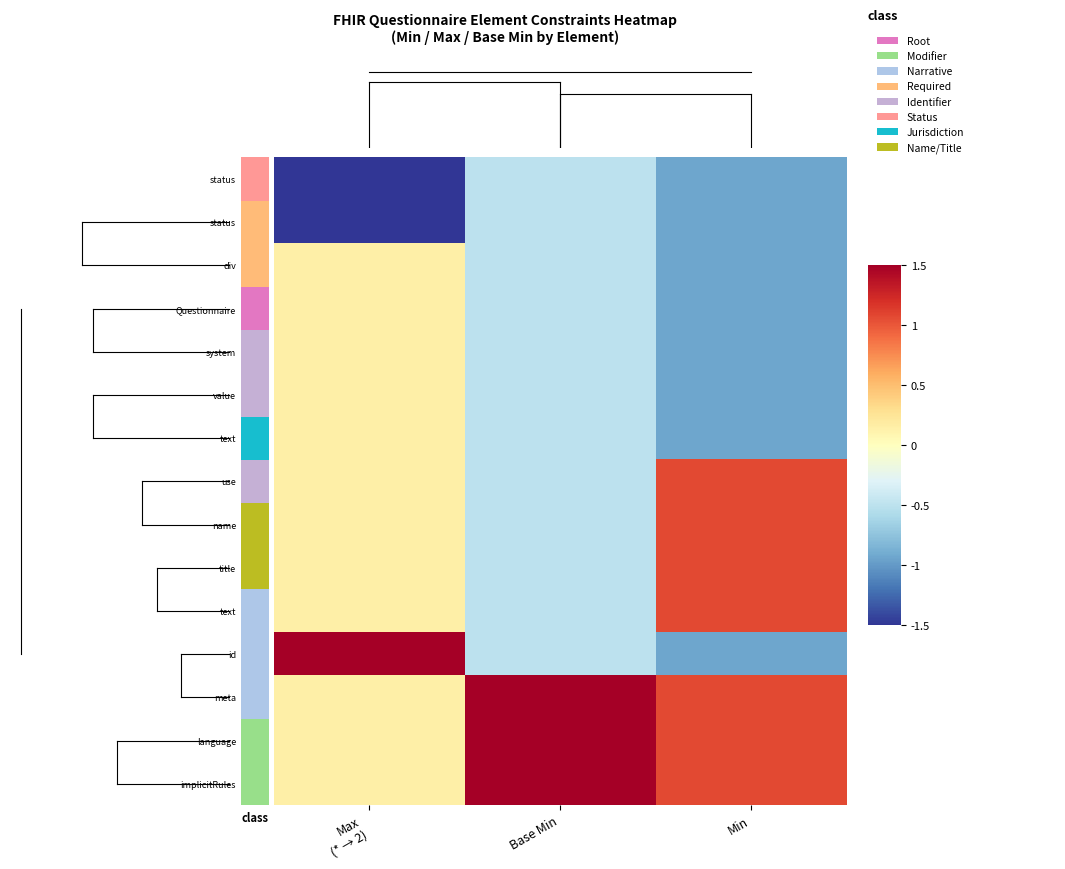

Count the number of categories in the chart.

3